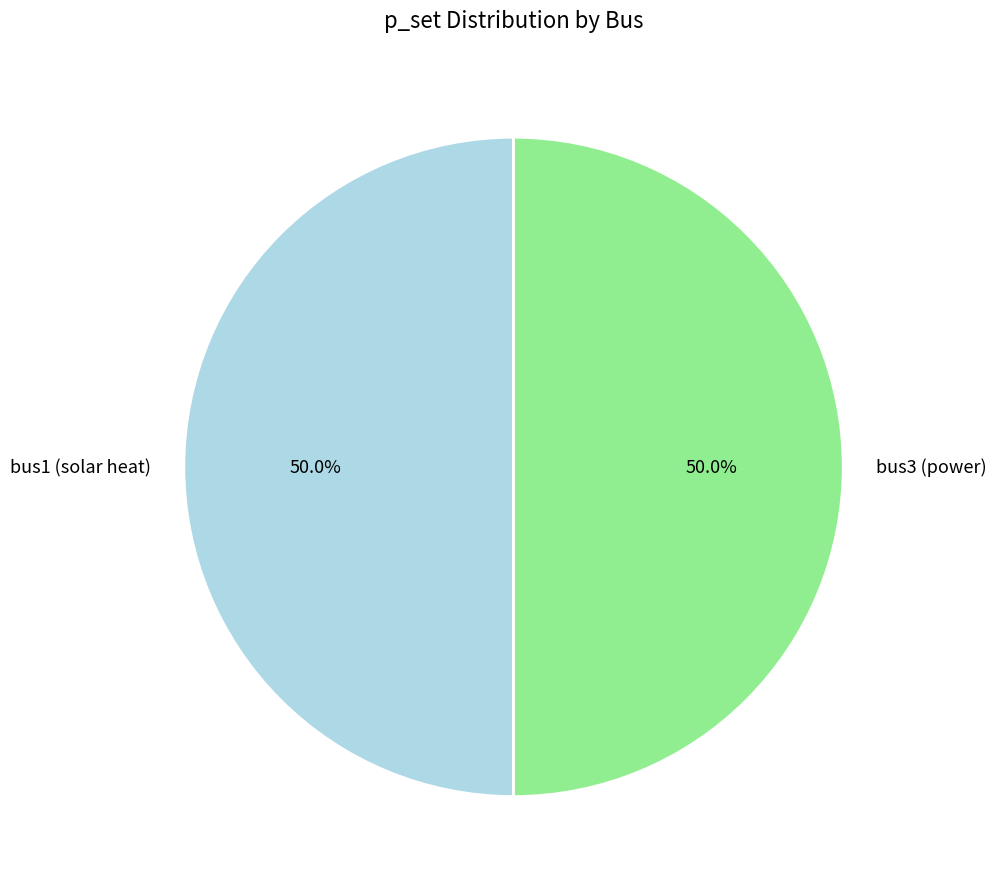

Count the number of slices in the pie.

2